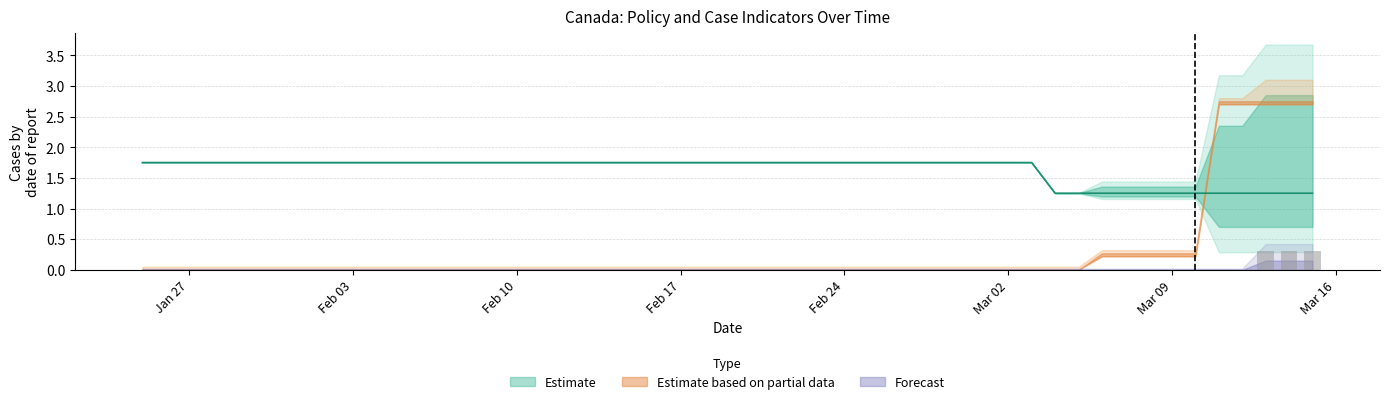

Are the bars grouped side by side (vs. stacked)?

Yes